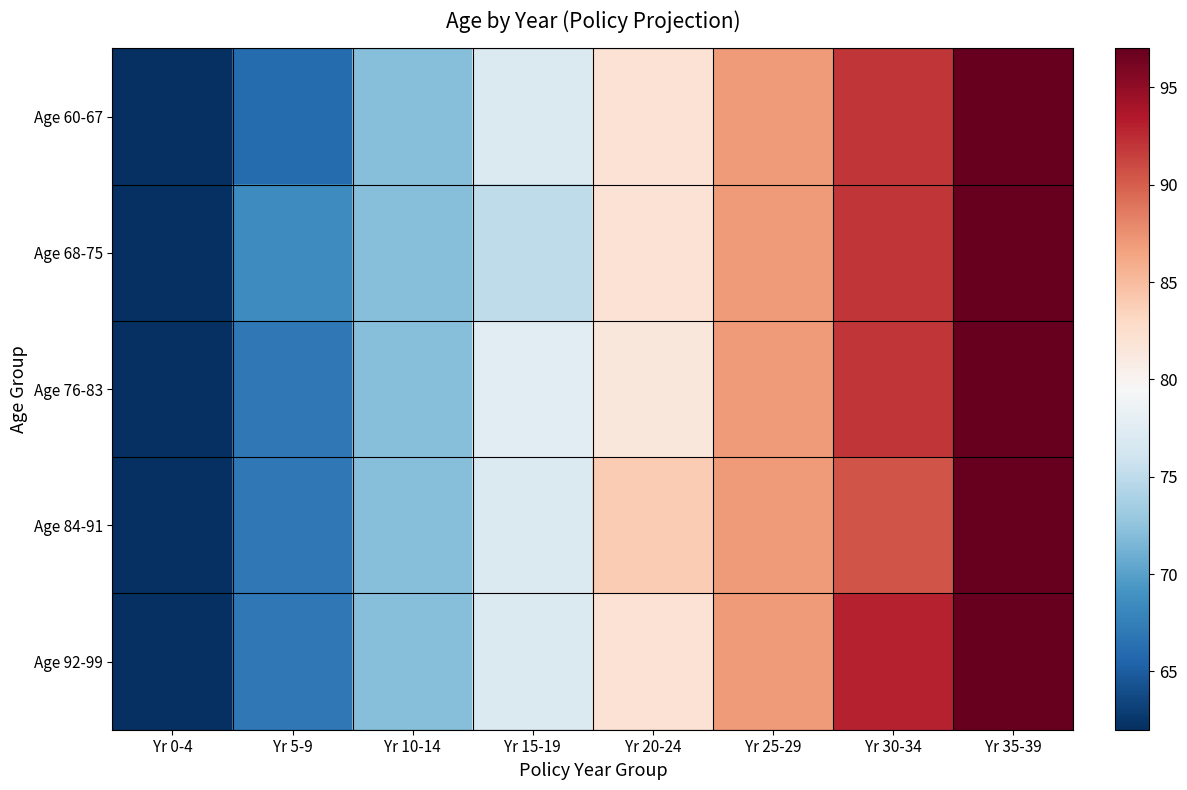

Rank the series at Yr 10-14 from lowest to highest value.

Age 60-67, Age 68-75, Age 76-83, Age 84-91, Age 92-99